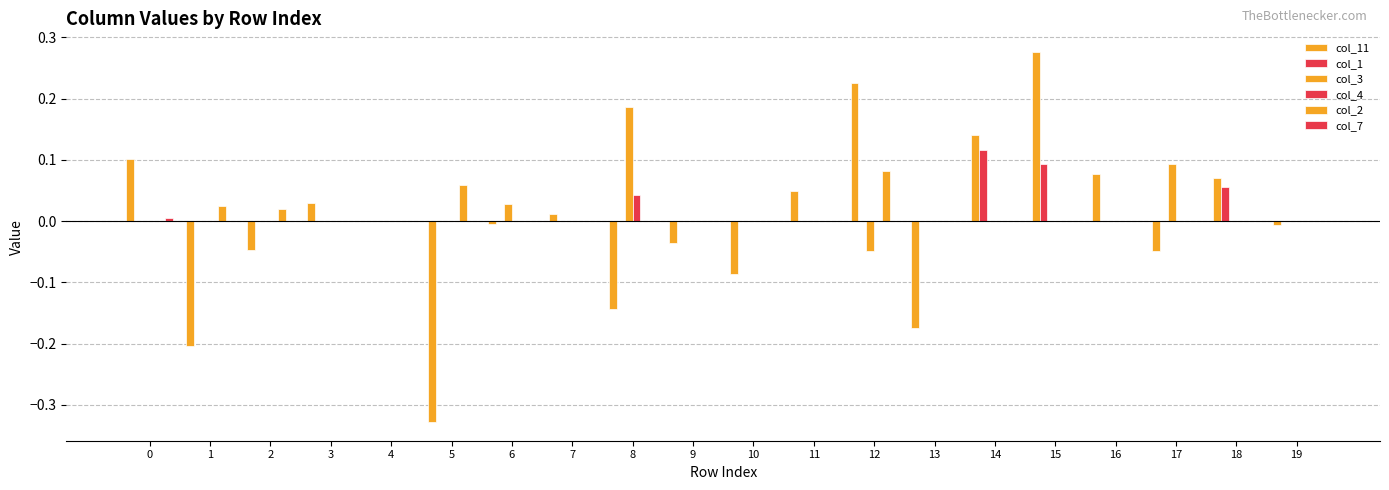

Count the number of data series in this chart.

6